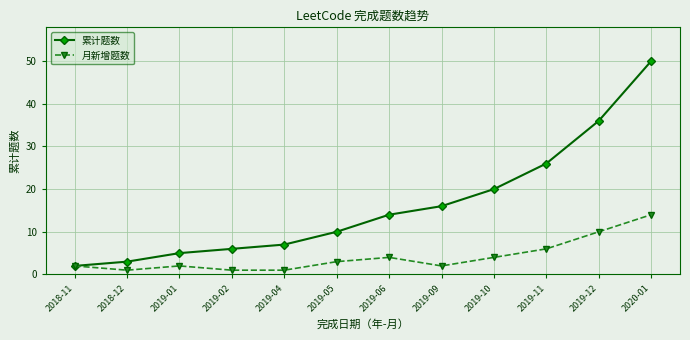

Rank the categories by 累计题数 value from lowest to highest.

2018-11, 2018-12, 2019-01, 2019-02, 2019-04, 2019-05, 2019-06, 2019-09, 2019-10, 2019-11, 2019-12, 2020-01